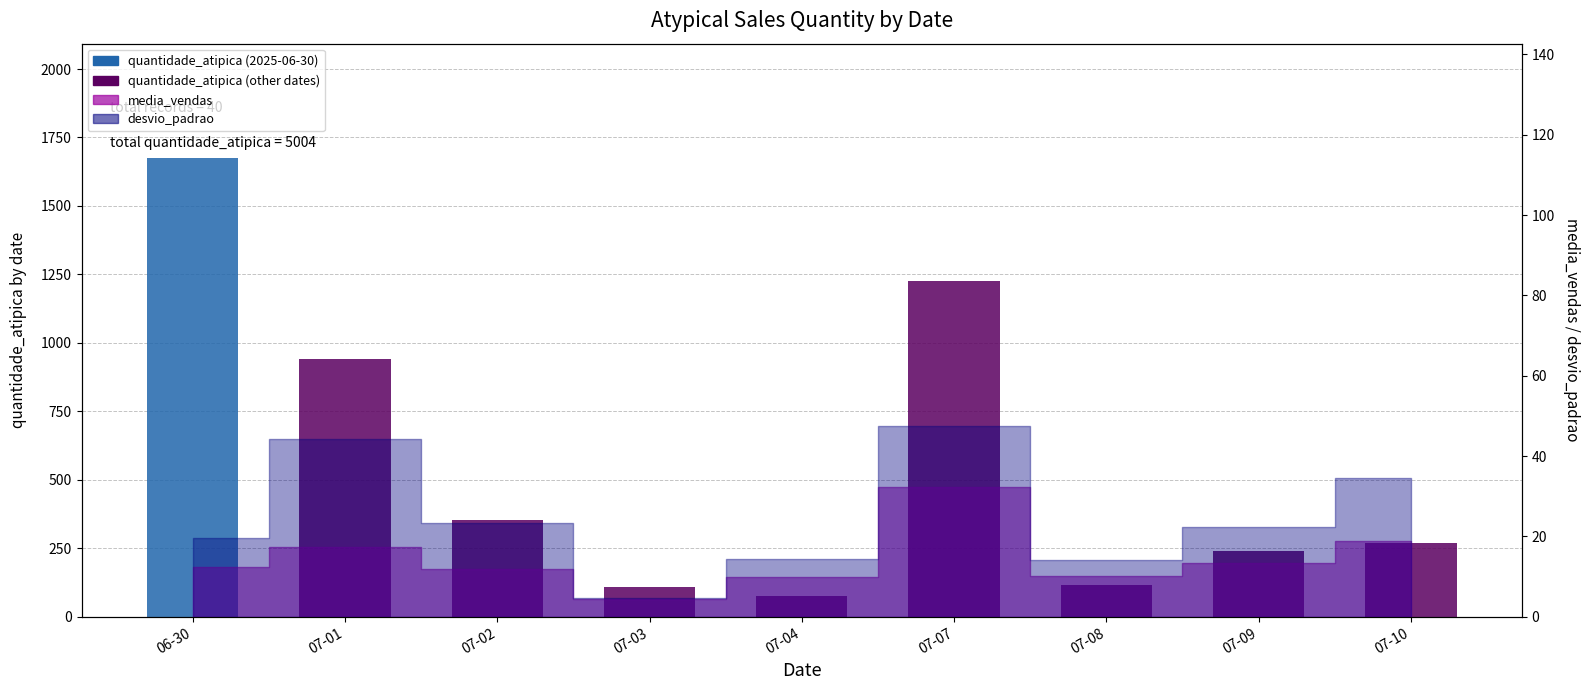

How many values exceed 270?

4